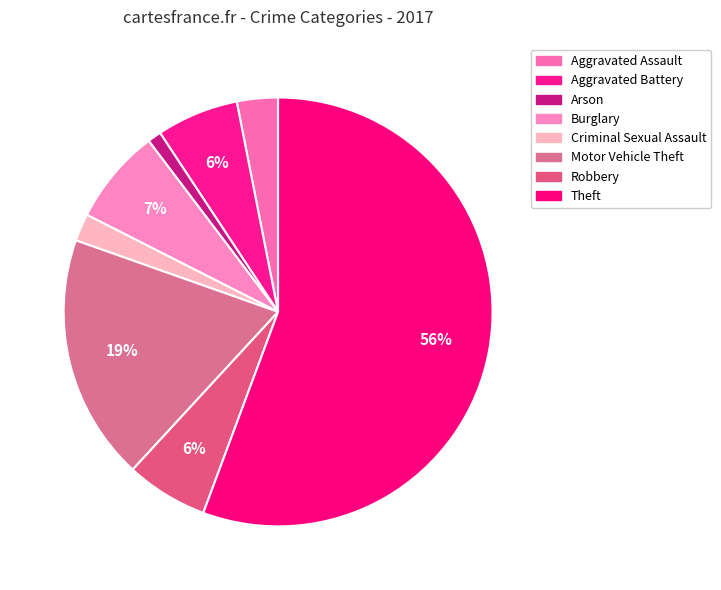

Does Theft account for over 50% of the chart?

Yes